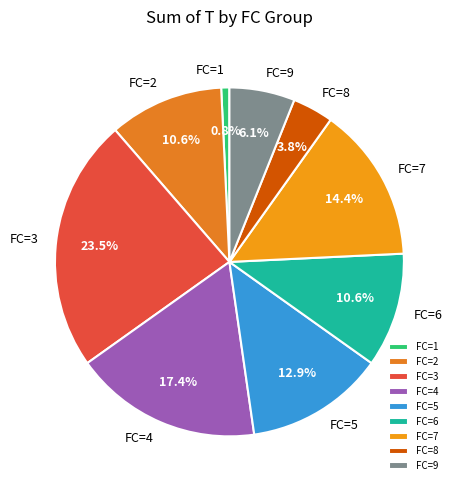

To the nearest percent, what is the average slice percentage?

11%